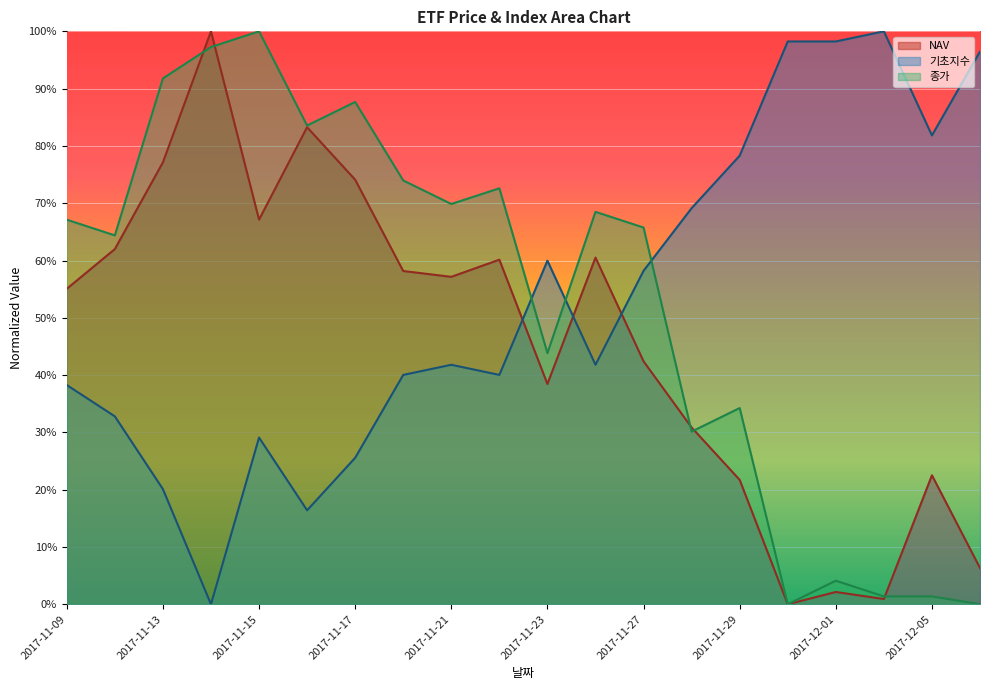

Does the chart display data point markers on the line(s)?

No